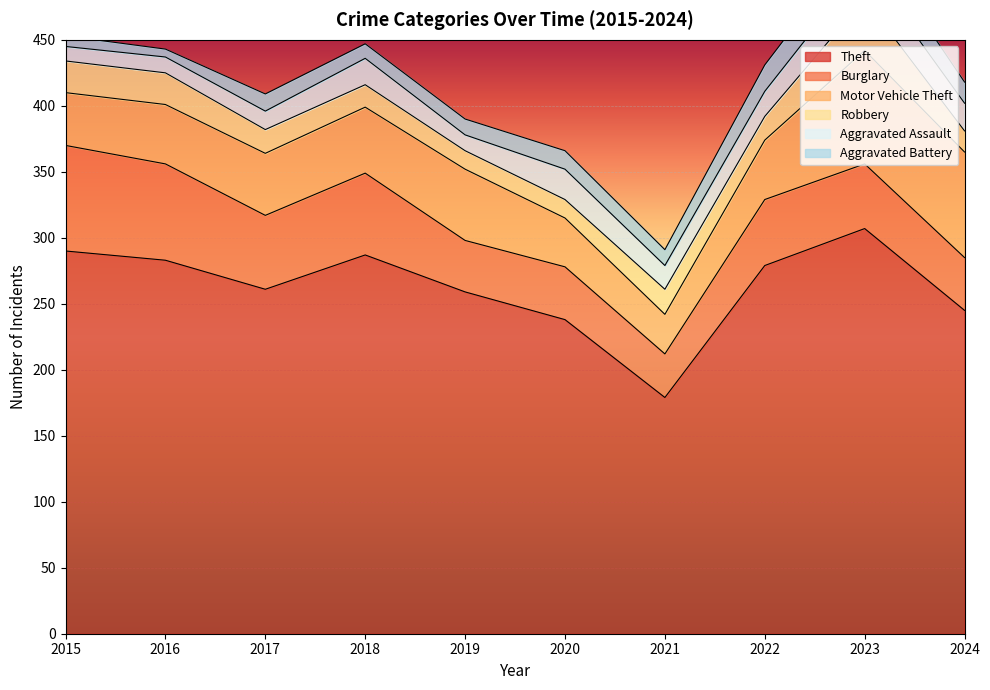

At 2023, list the series in order from smallest to largest.

Aggravated Battery, Aggravated Assault, Robbery, Burglary, Motor Vehicle Theft, Theft